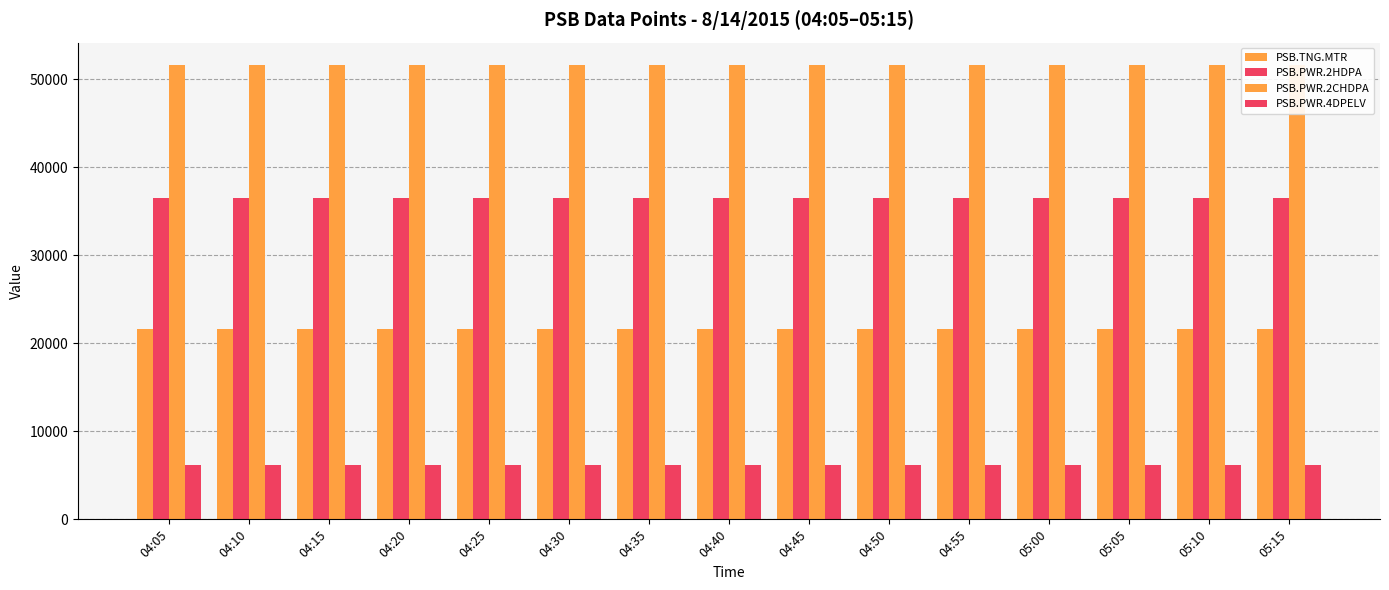

List the labels in order of PSB.PWR.4DPELV value, largest first.

04:05, 04:10, 04:15, 04:20, 04:25, 04:30, 04:35, 04:40, 04:45, 04:50, 04:55, 05:00, 05:05, 05:10, 05:15